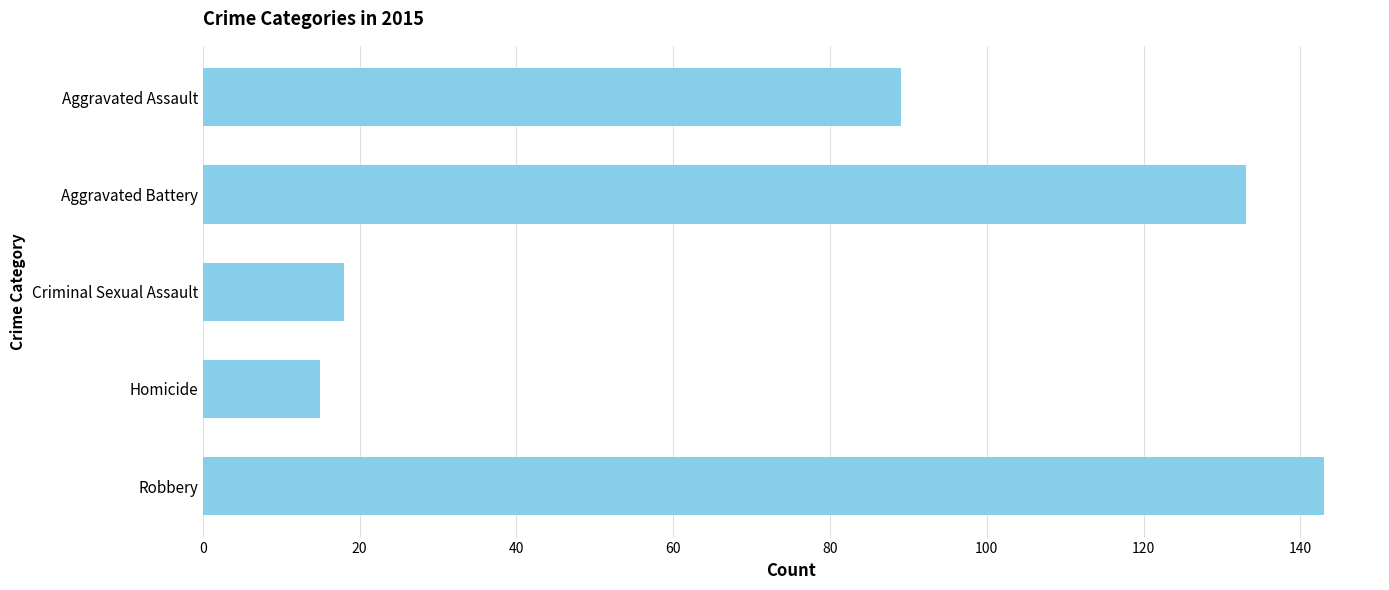

The chart shows a value of 18 at Criminal Sexual Assault. True or false?

True